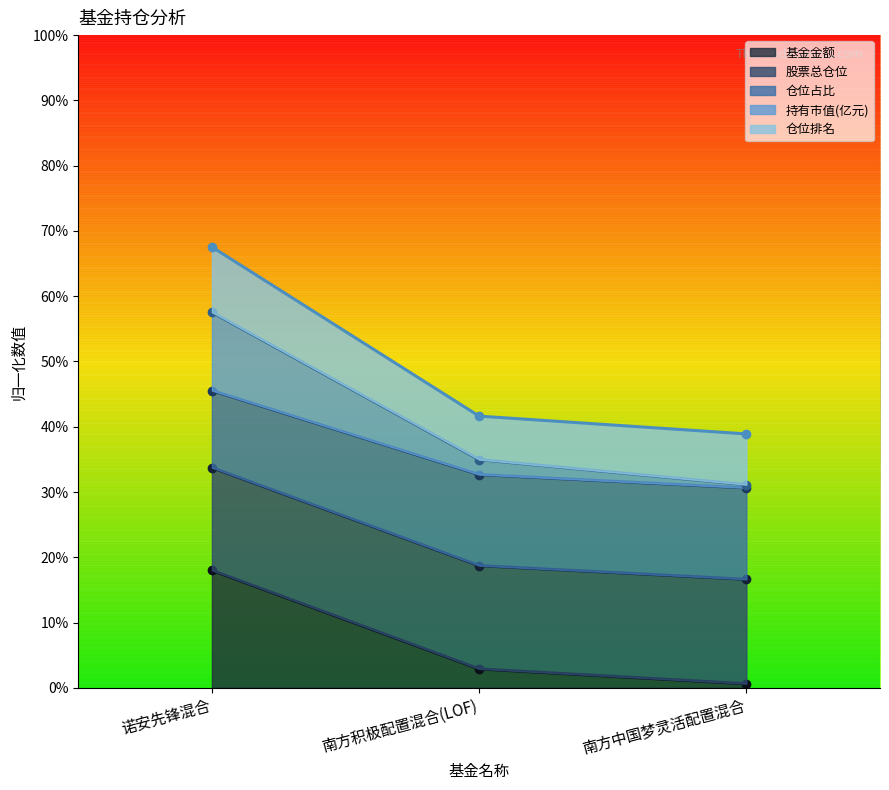

Does the chart display data point markers on the line(s)?

Yes